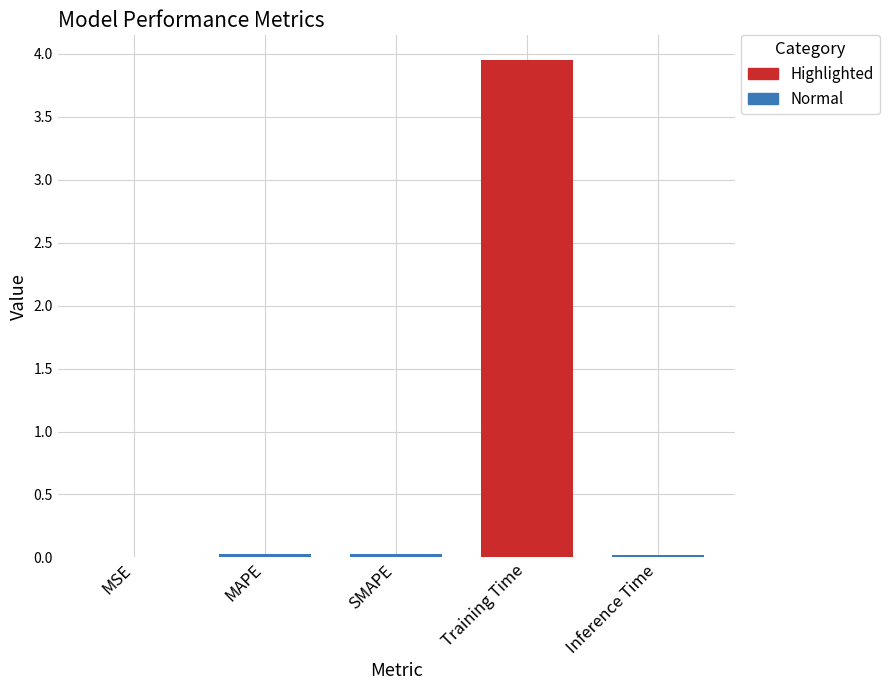

Which category has the highest value across all series?

Training Time